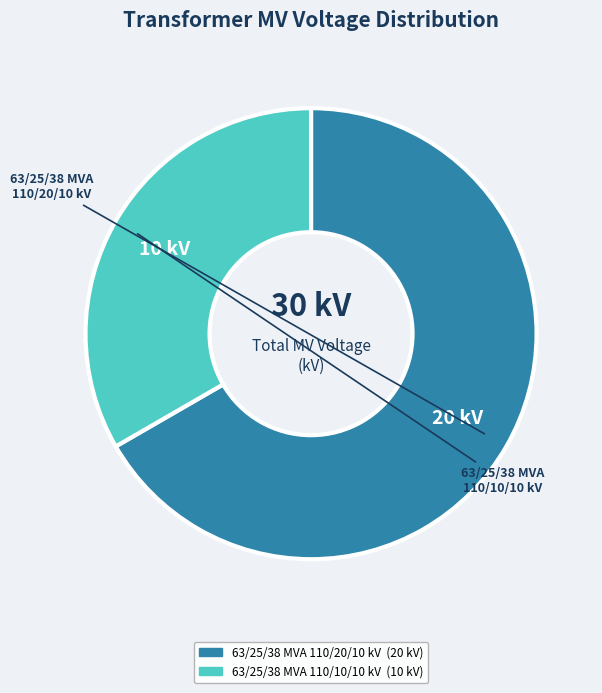

Does 63/25/38 MVA 110/20/10 kV account for over 50% of the chart?

Yes